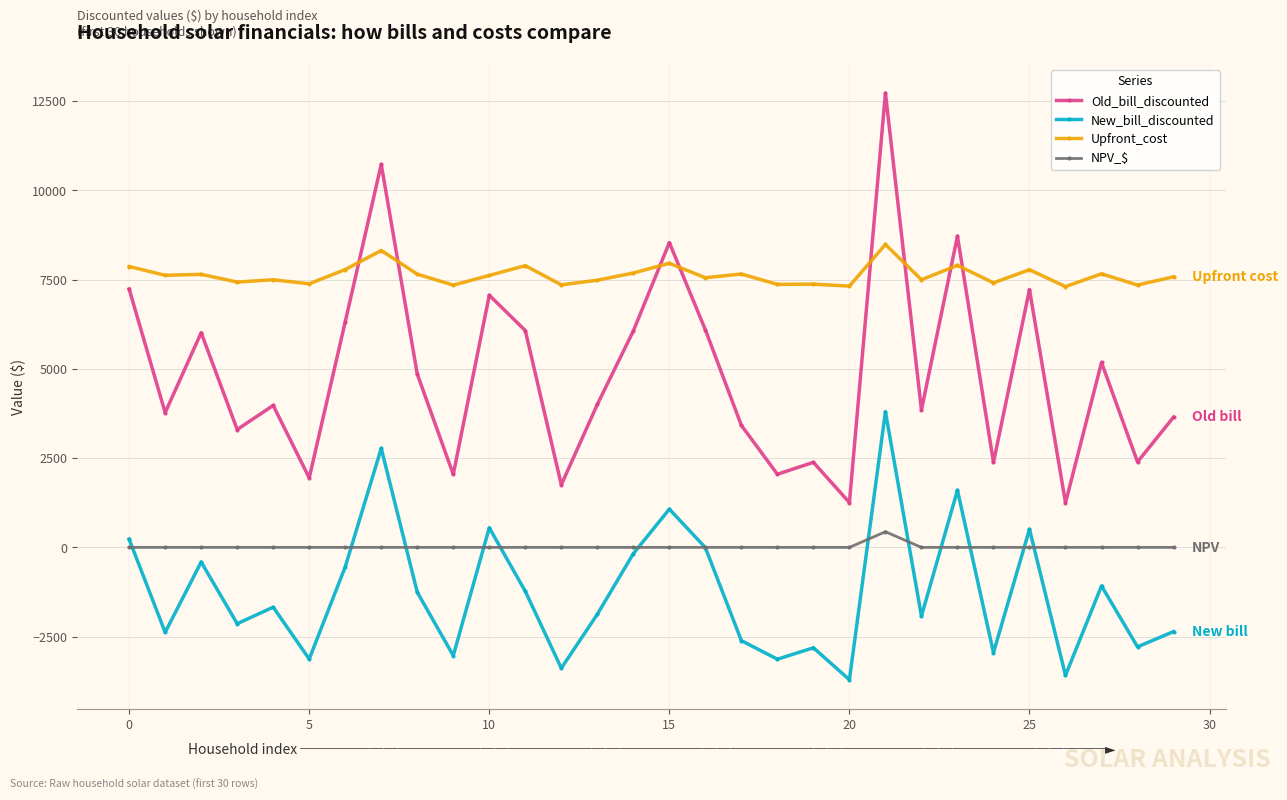

How many lines are shown in the chart?

4